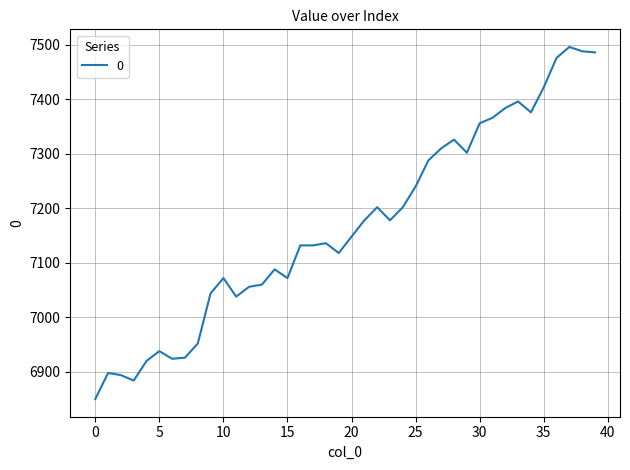

What is the difference between the maximum and second lowest values?

612